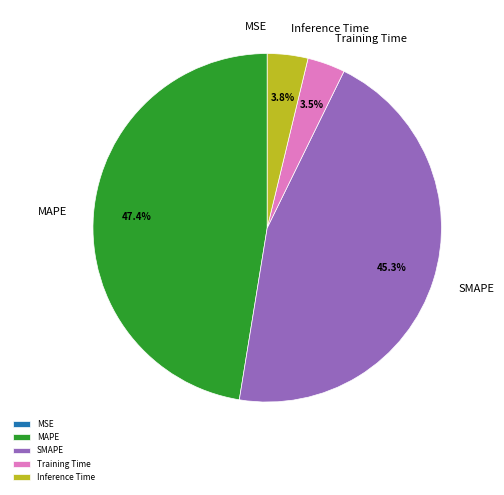

To the nearest percent, what portion does MAPE represent?

47%